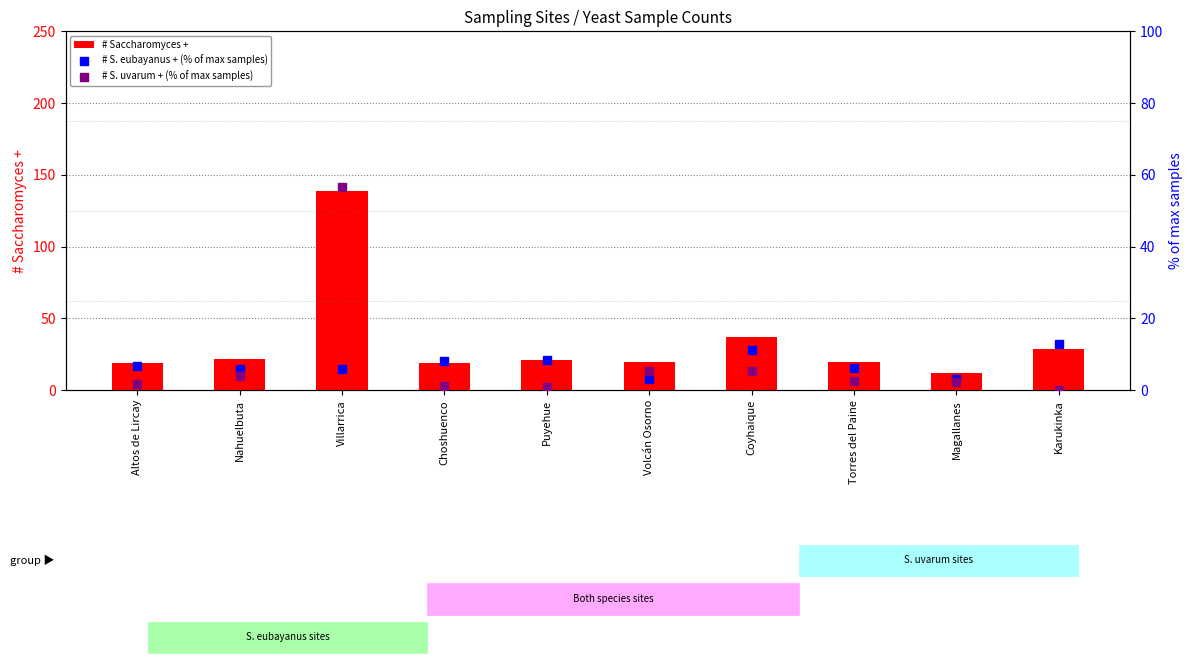

Which series contains the highest Y value?

# Saccharomyces +